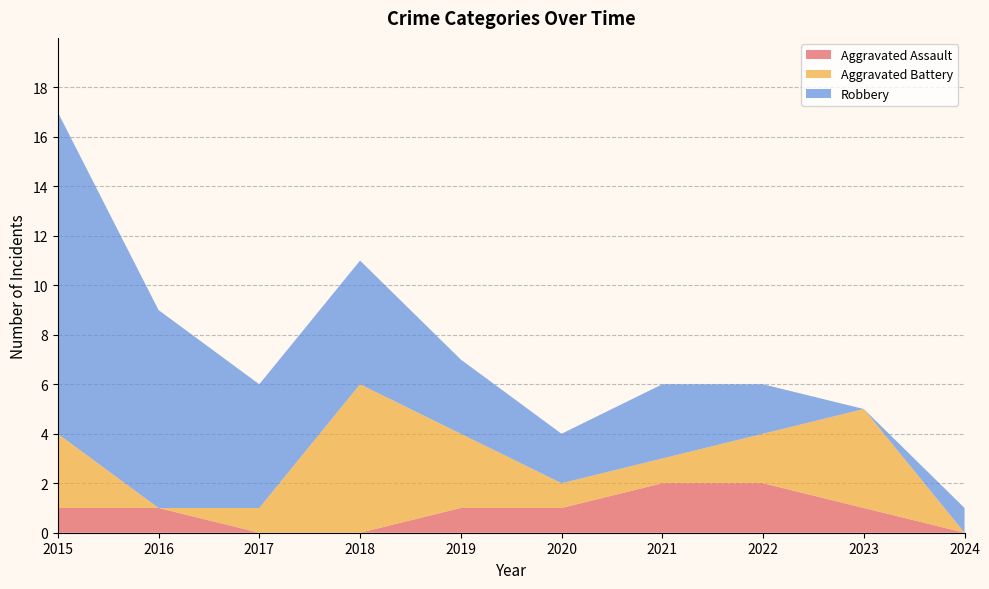

Reading left to right, transcribe all the data shown in this chart.

Aggravated Assault: 1	1	0	0	1	1	2	2	1	0
Aggravated Battery: 3	0	1	6	3	1	1	2	4	0
Robbery: 13	8	5	5	3	2	3	2	0	1